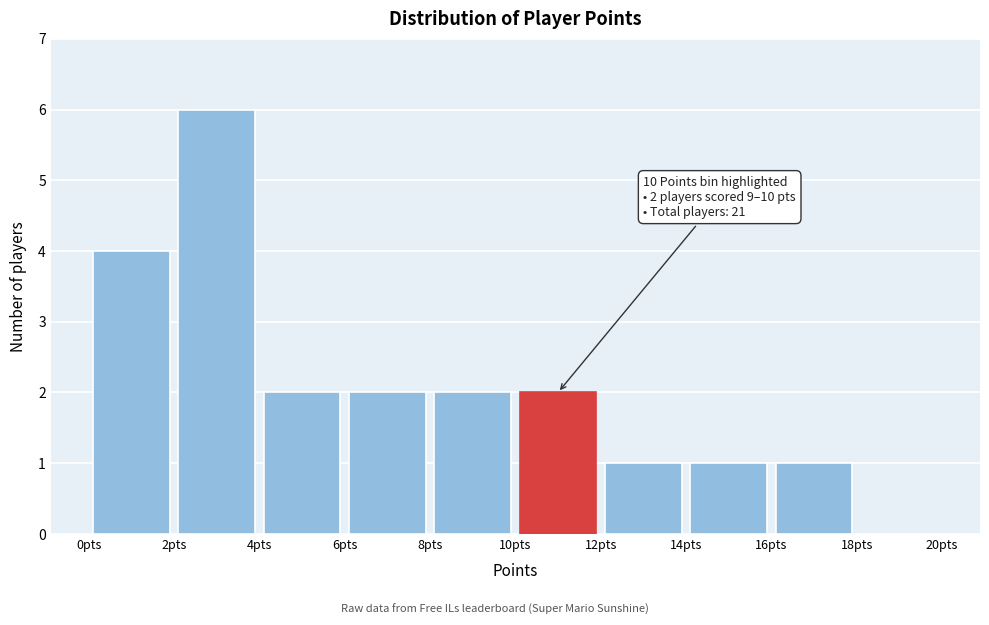

Over which range of the x-axis is the bar tallest?

2 to 4